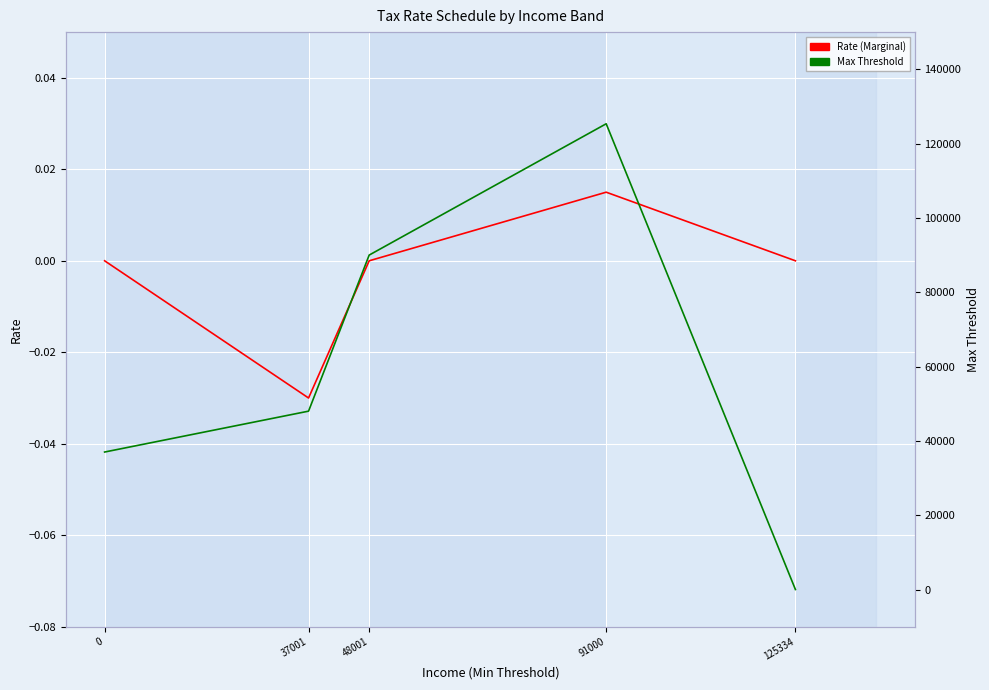

Which category has the highest value across all series?

91000